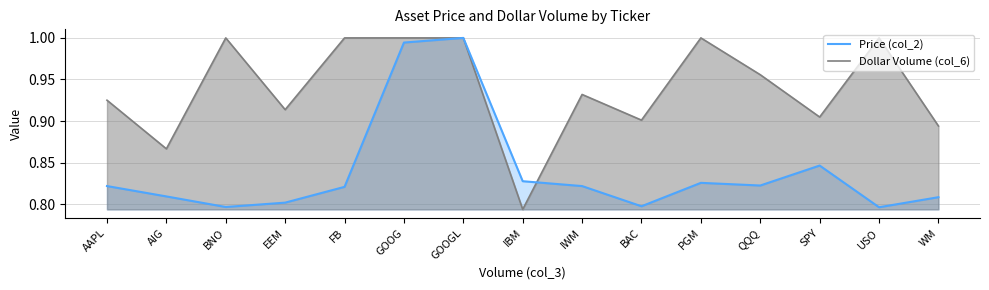

At which label is Price (col_2) closest to 0?

USO